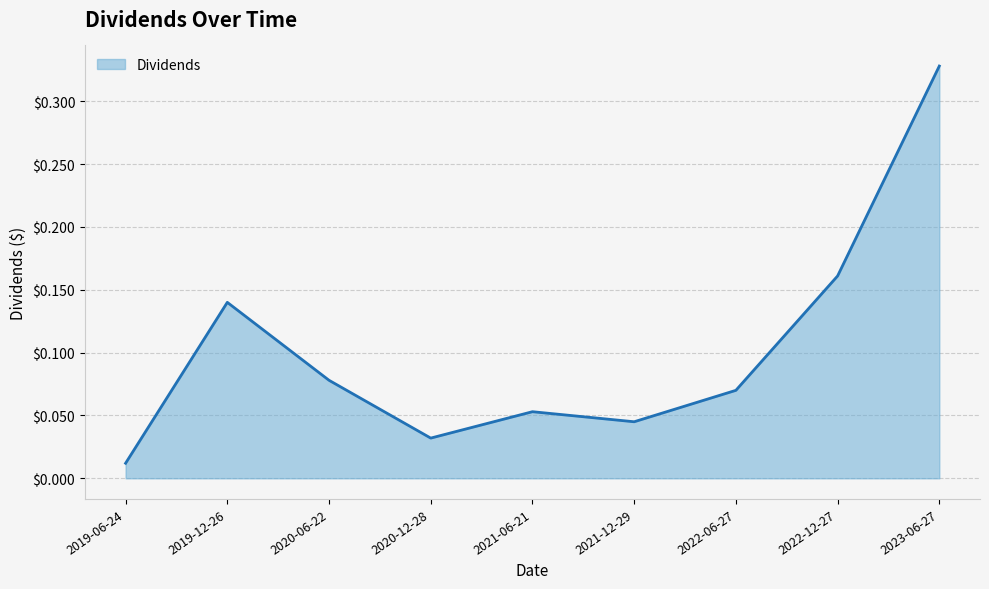

Which category has the lowest value across all series?

2019-06-24